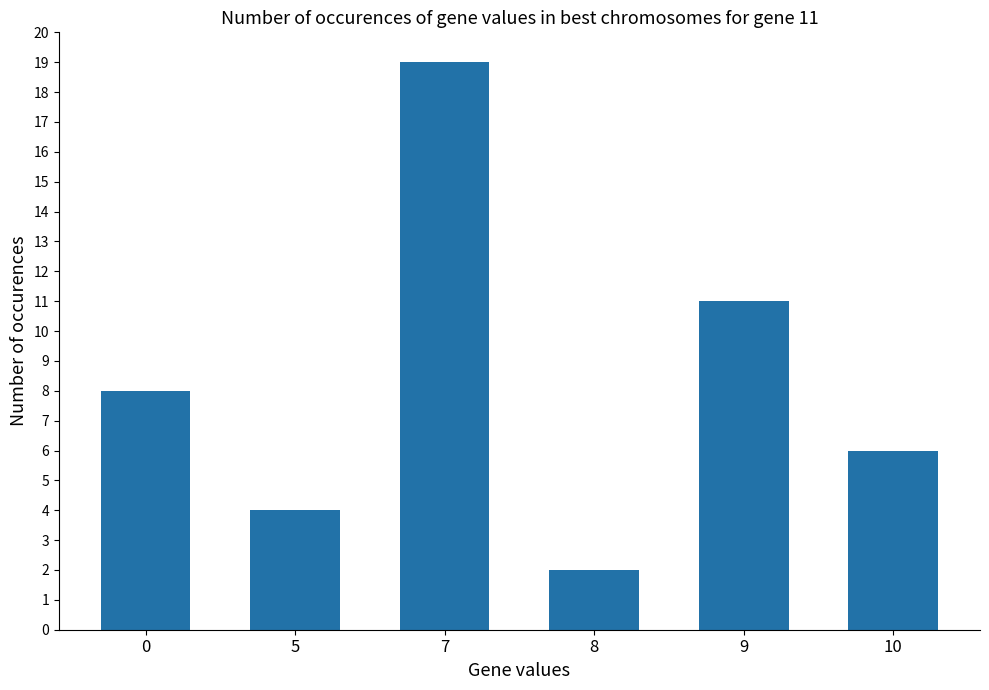

Rank the categories by value from highest to lowest.

7, 9, 0, 10, 5, 8